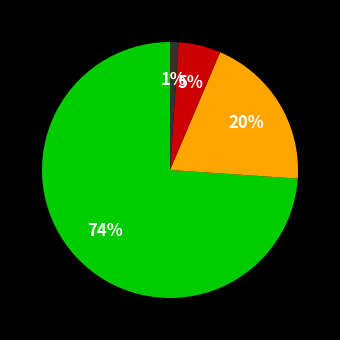

To the nearest percent, what is the difference between the largest and smallest slice percentages?

73%